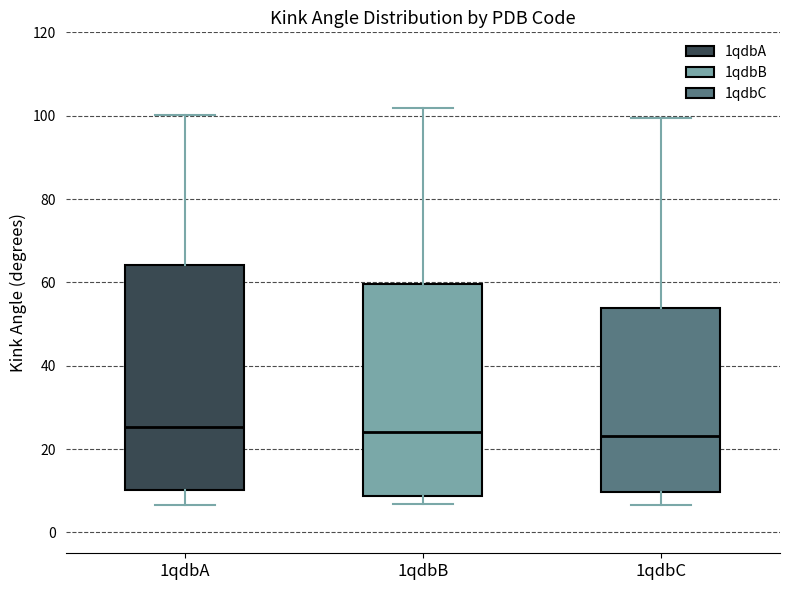

Which box is the tallest, from its lower edge to its upper edge?

1qdbA